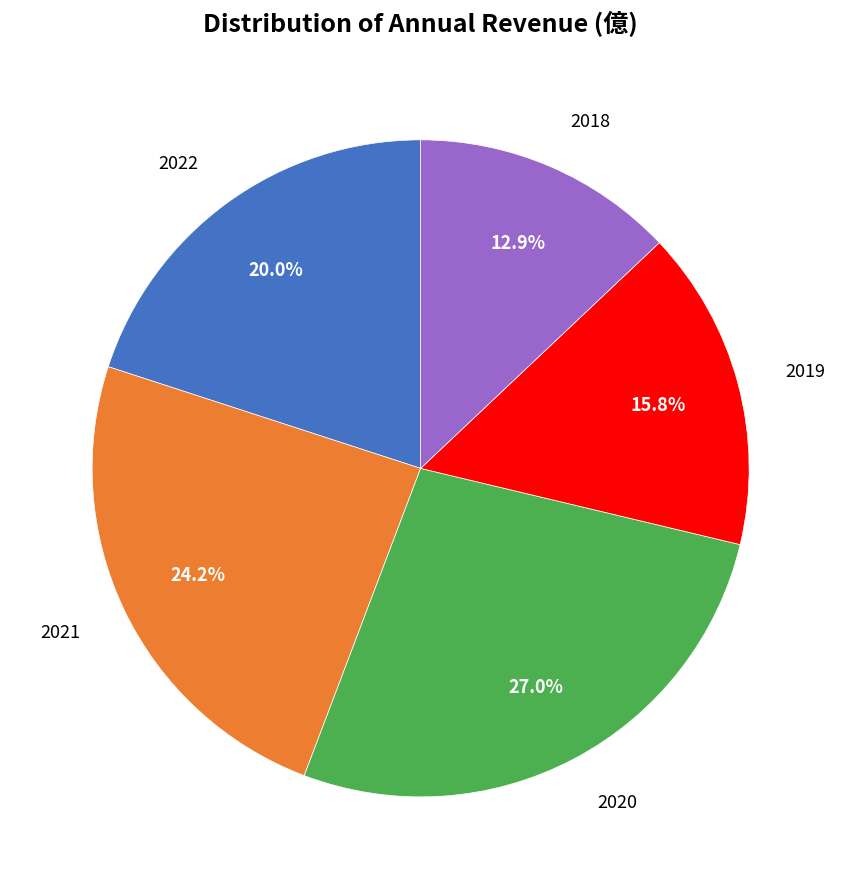

Is there a majority slice in this chart?

No